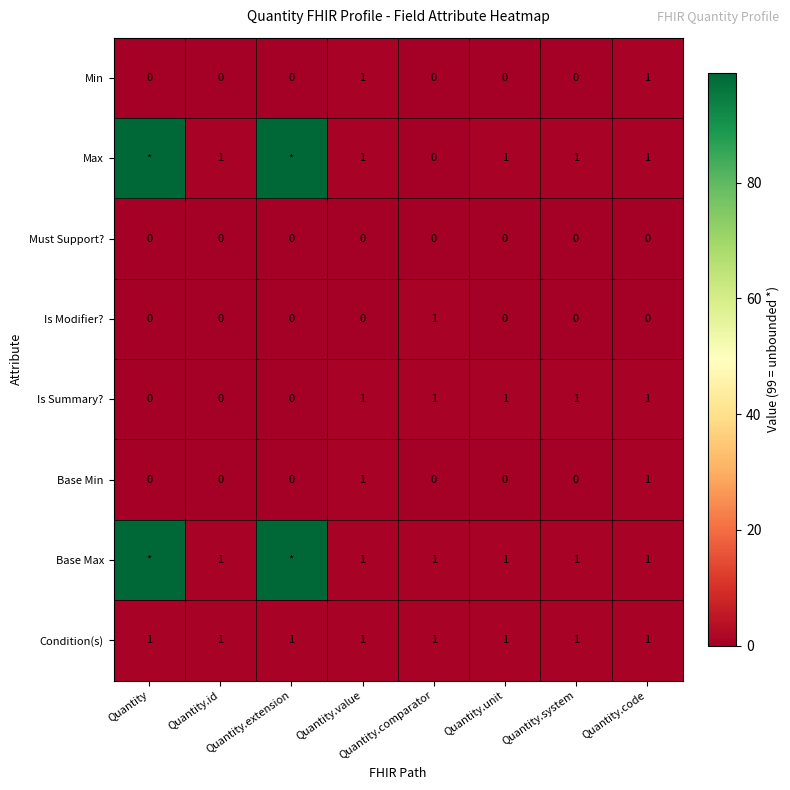

What is the spread (max minus min) of values at Quantity.id?

1